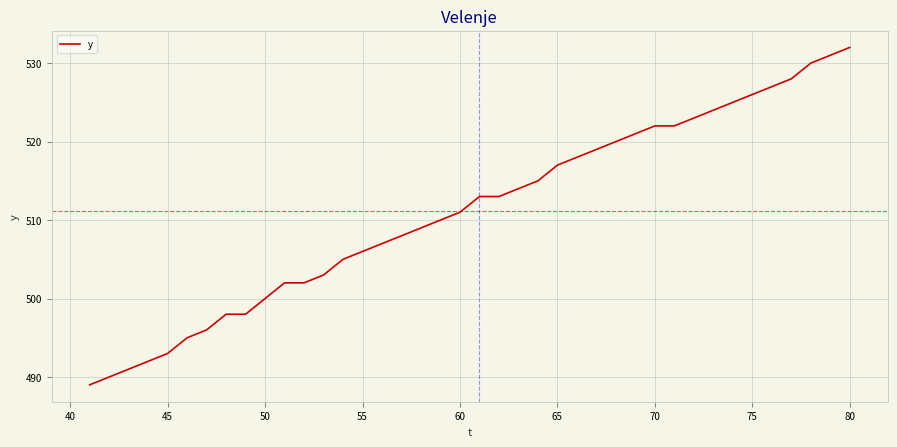

What is the smallest value displayed?

489